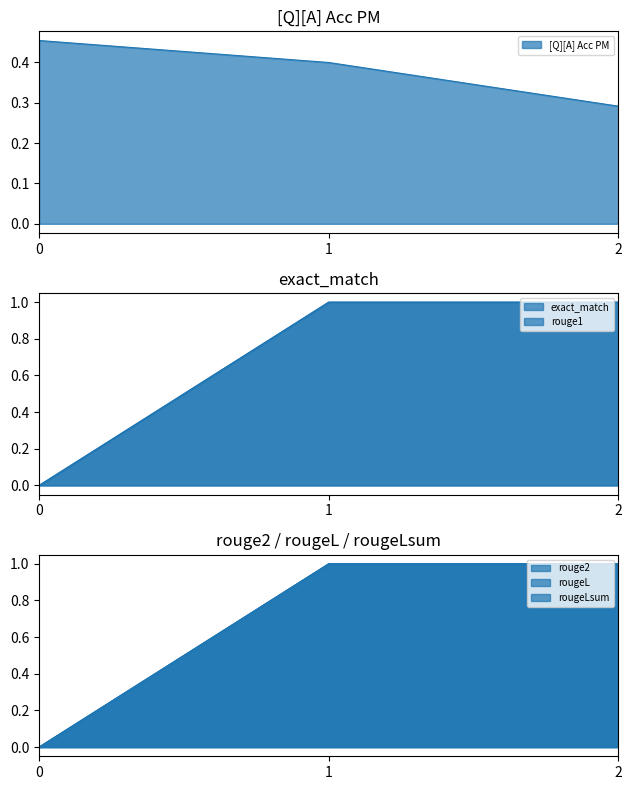

Which series has the largest total across all categories?

exact_match